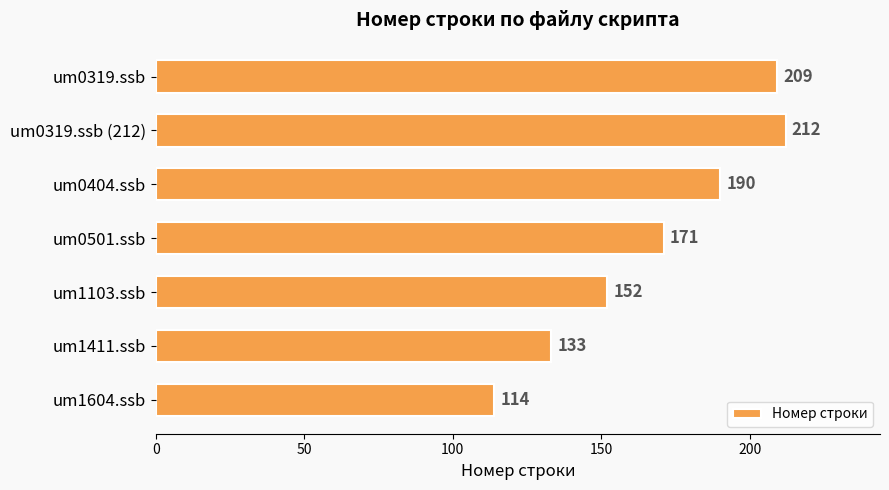

What is the smallest value displayed?

114